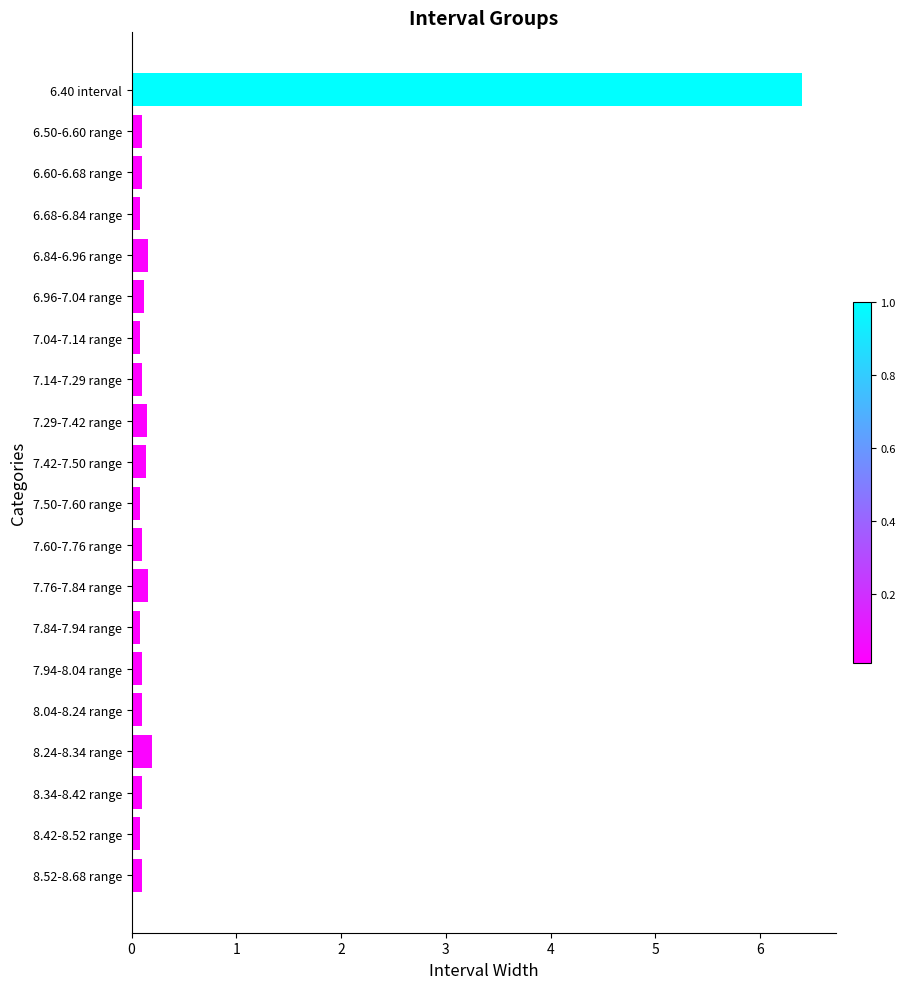

Does the chart contain any negative values?

No